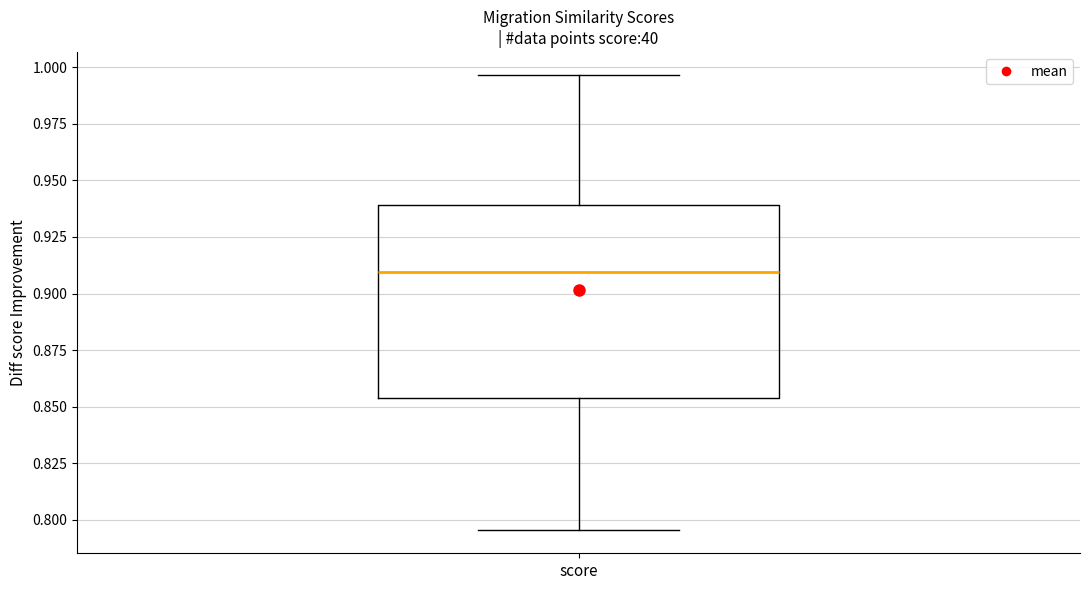

Where is the upper edge of the box for score on the y-axis? The values are not printed on the chart, so give them approximately, as read against the axis.

0.940